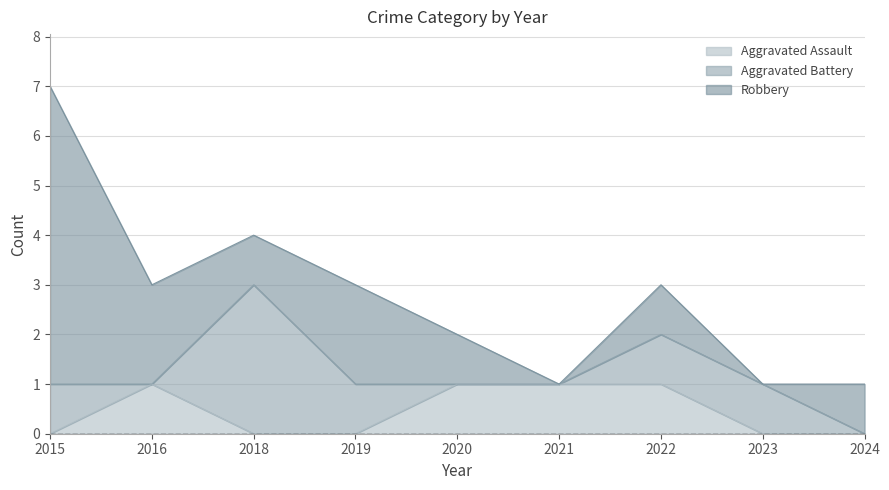

List the labels in order of Aggravated Assault value, largest first.

2016, 2020, 2021, 2022, 2015, 2018, 2019, 2023, 2024